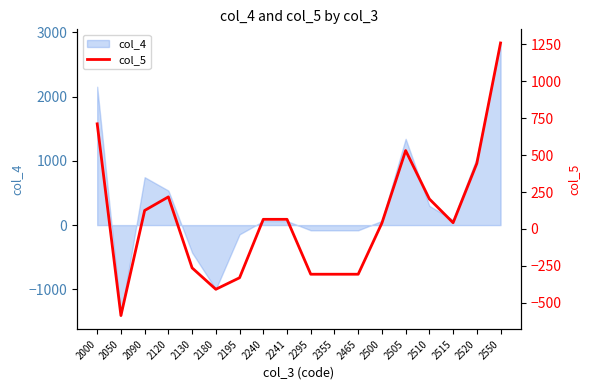

Reading left to right, list all the values displayed in this chart.

712	-587	125	217	-264	-409	-331	65	65	-307	-307	-307	40	531	203	42	444	1260